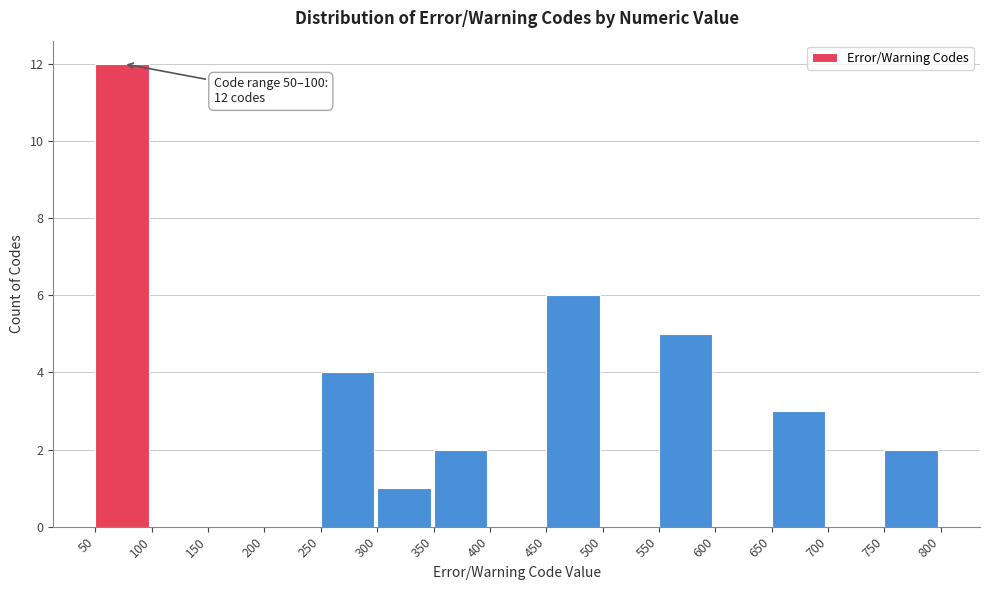

Over which range of the x-axis is the bar tallest?

50 to 100